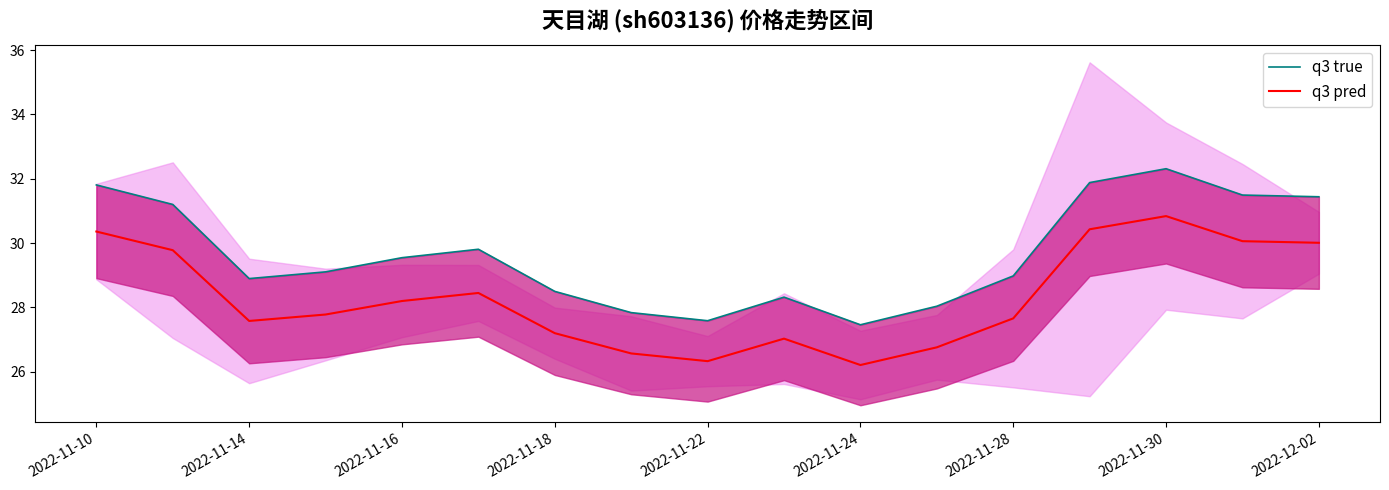

Is it true that q3 pred equals 26.2 at 2022-11-24?

True